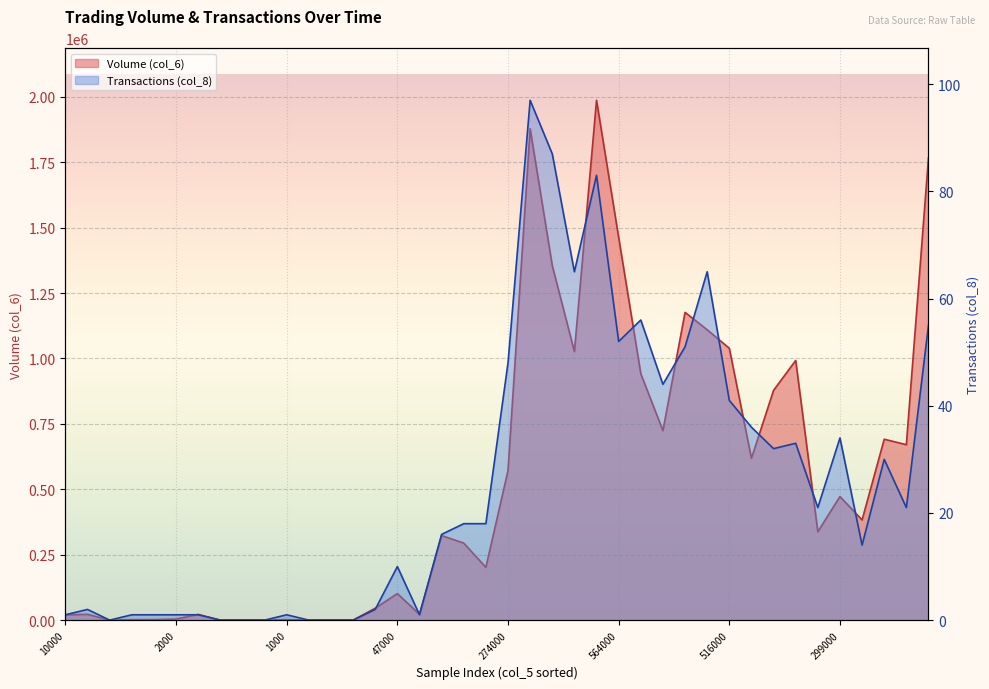

List the series in order of their overall mean, lowest first.

Transactions (col_8), Volume (col_6)